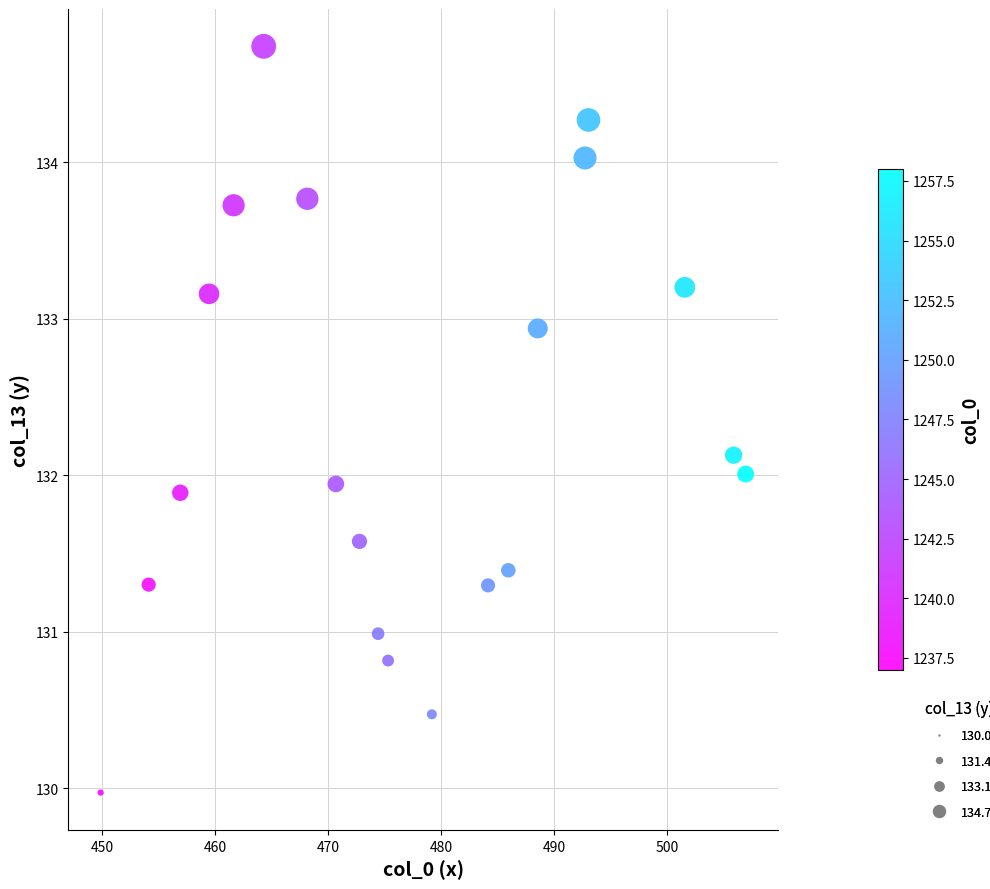

What is the range of X values (max minus min)?

57.1